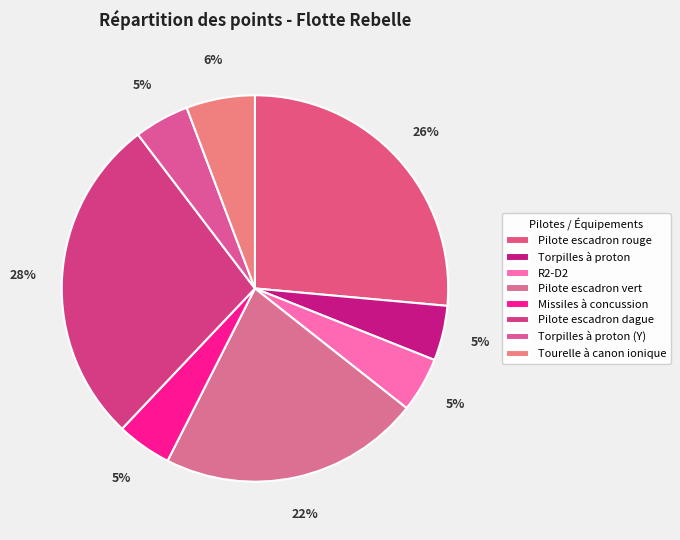

How many slices are in this pie chart?

8